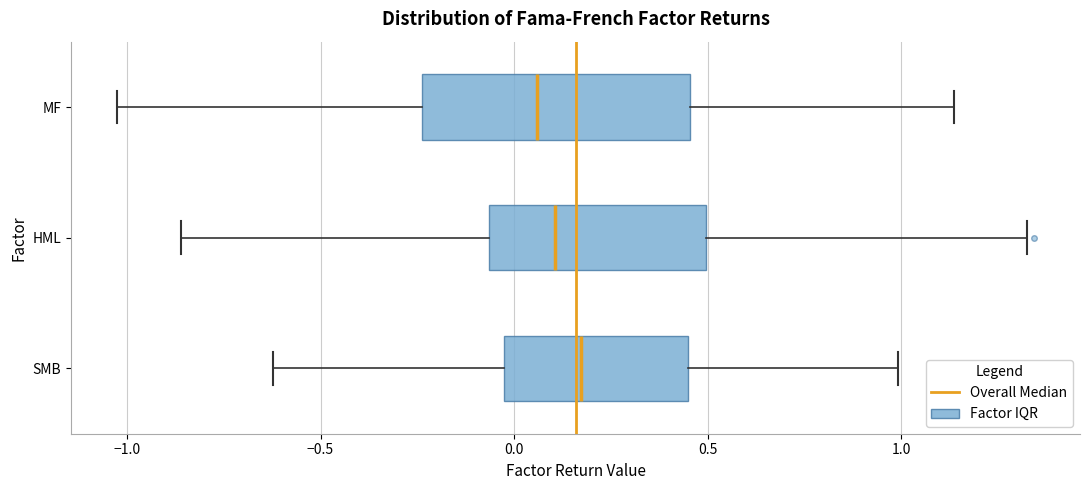

Reading bottom to top, transcribe this box plot: for each box, give where its median line is, the range the box spans, and where its two whiskers end, as read against the x-axis. The values are not printed on the chart, so give them approximately, as read against the axis.

SMB: median 0.15, box -0.05 to 0.45, whiskers -0.60 to 1.00
HML: median 0.10, box -0.05 to 0.50, whiskers -0.85 to 1.35
MF: median 0.05, box -0.25 to 0.45, whiskers -1.05 to 1.15